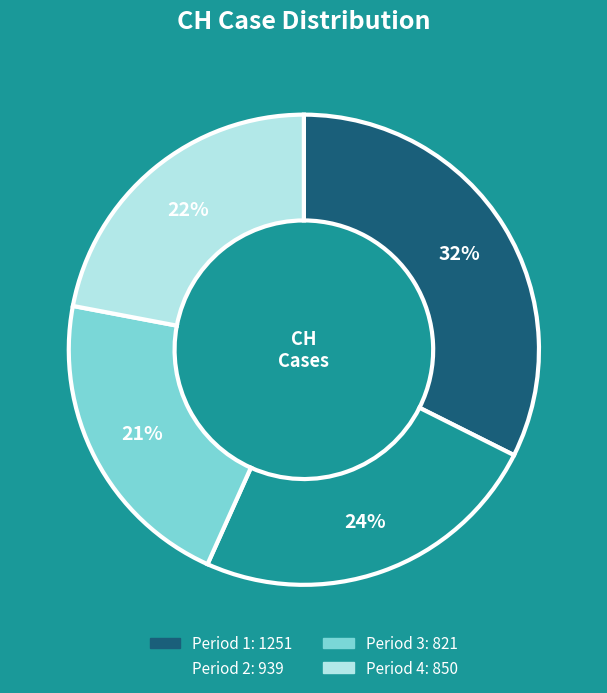

To the nearest percent, what is the average slice percentage?

25%